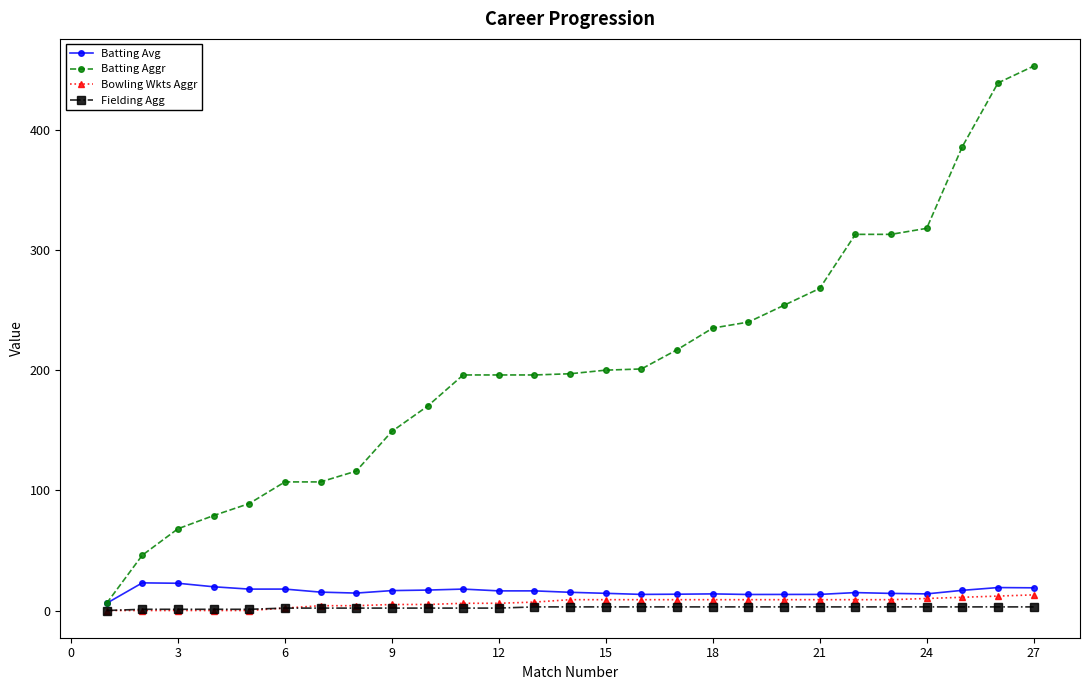

What is the value of the Batting Avg point at the 19th from the left?

13.3